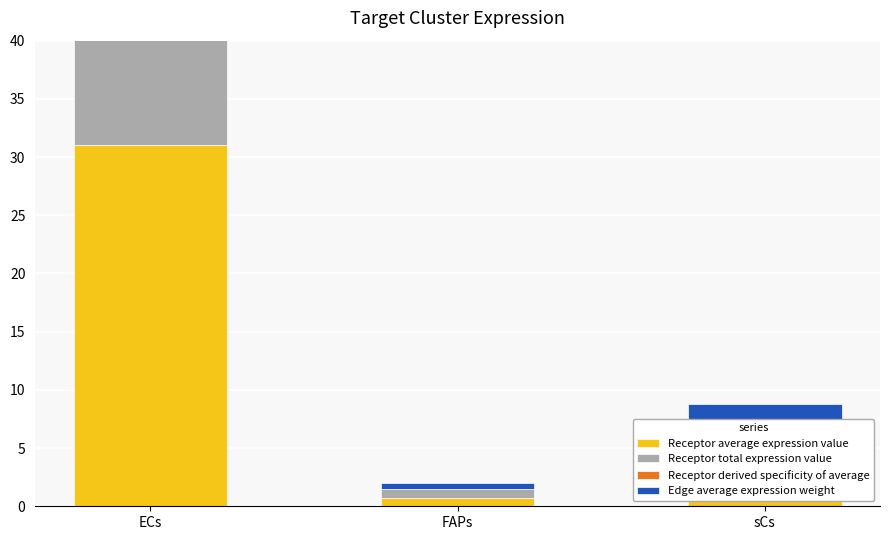

At which label is Receptor total expression value closest to 15?

sCs